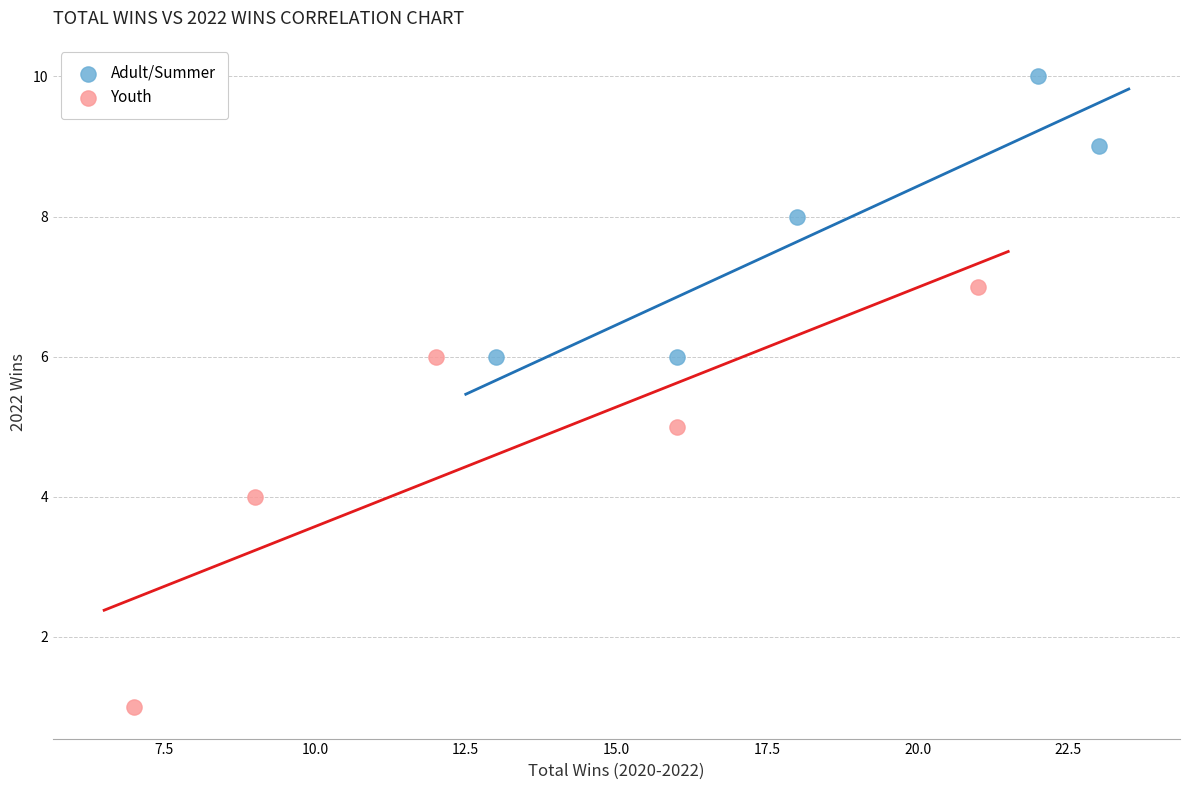

Which series reaches the minimum Y coordinate?

Youth